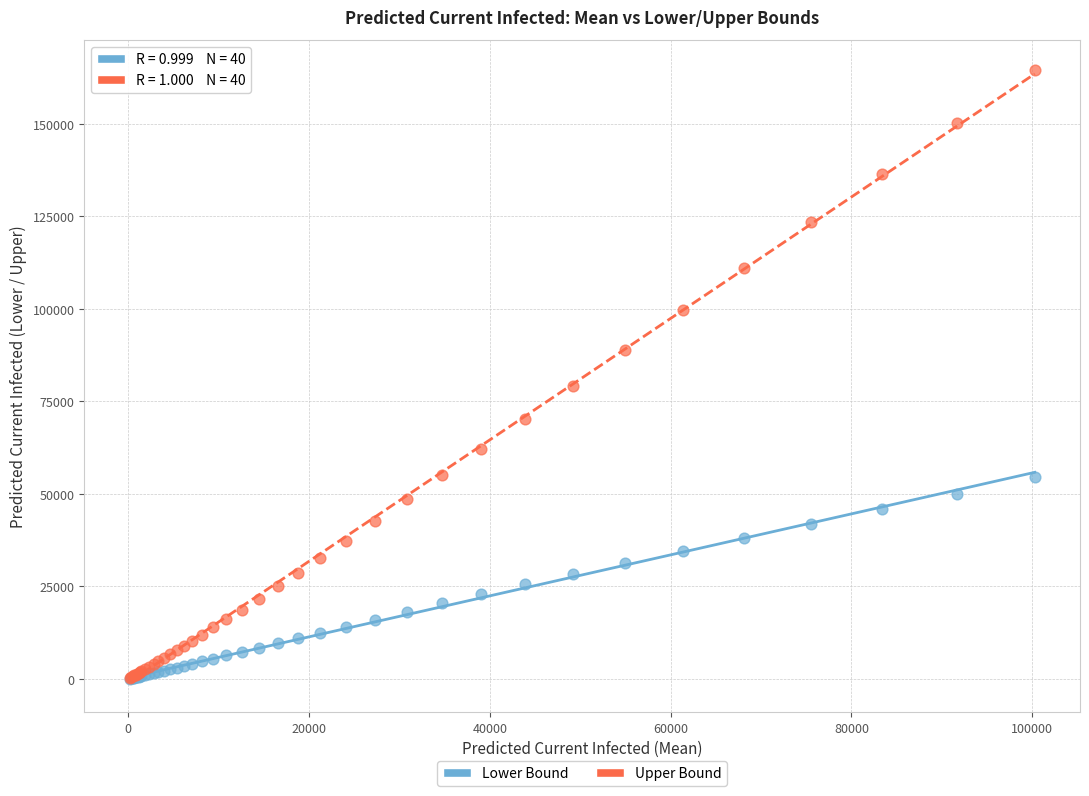

In the Upper Bound series, what Y value is closest to 82321?

79177